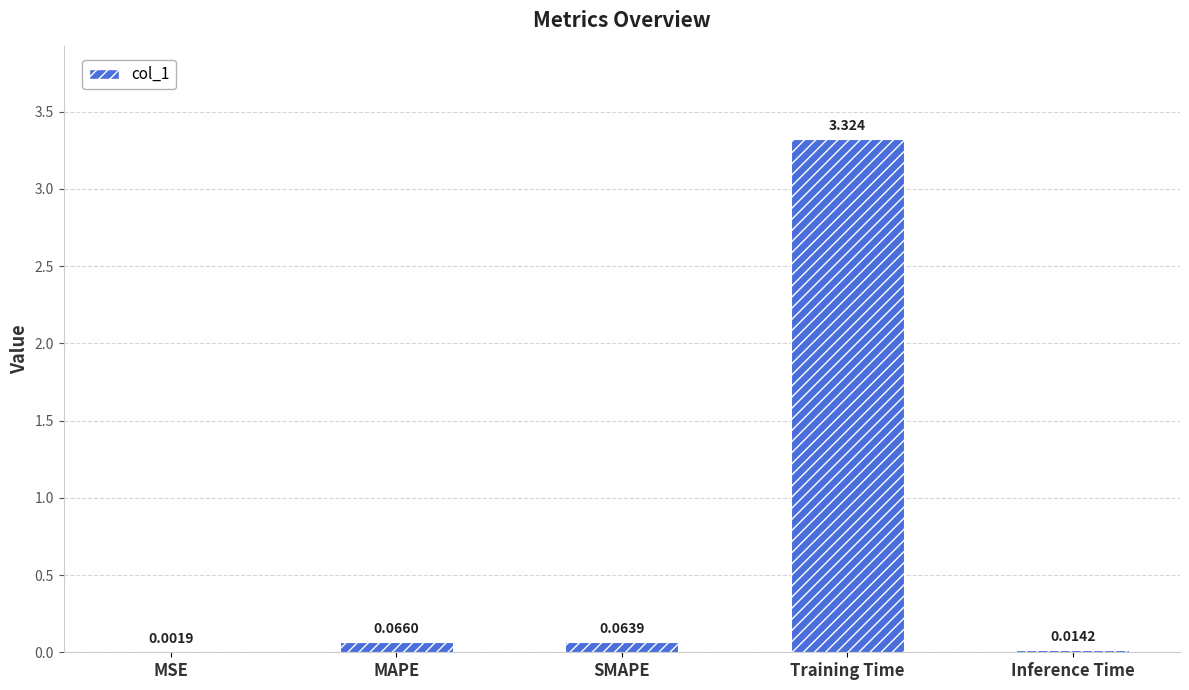

Between MSE and Inference Time, which is larger?

Inference Time